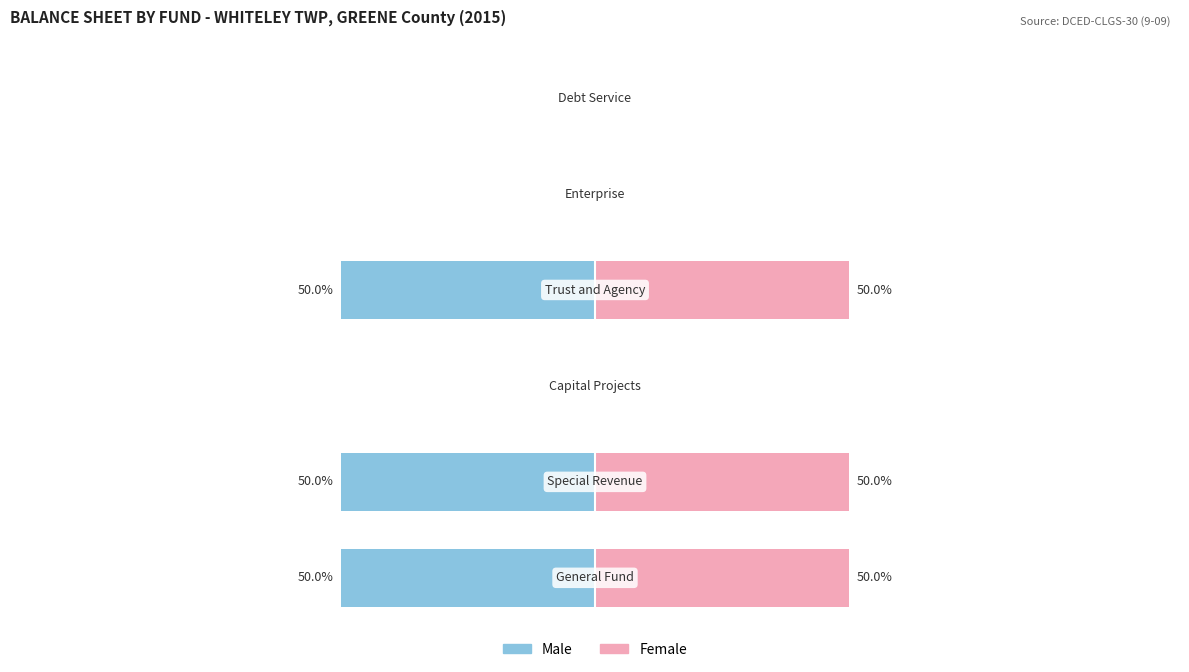

How many distinct data groups are displayed?

2